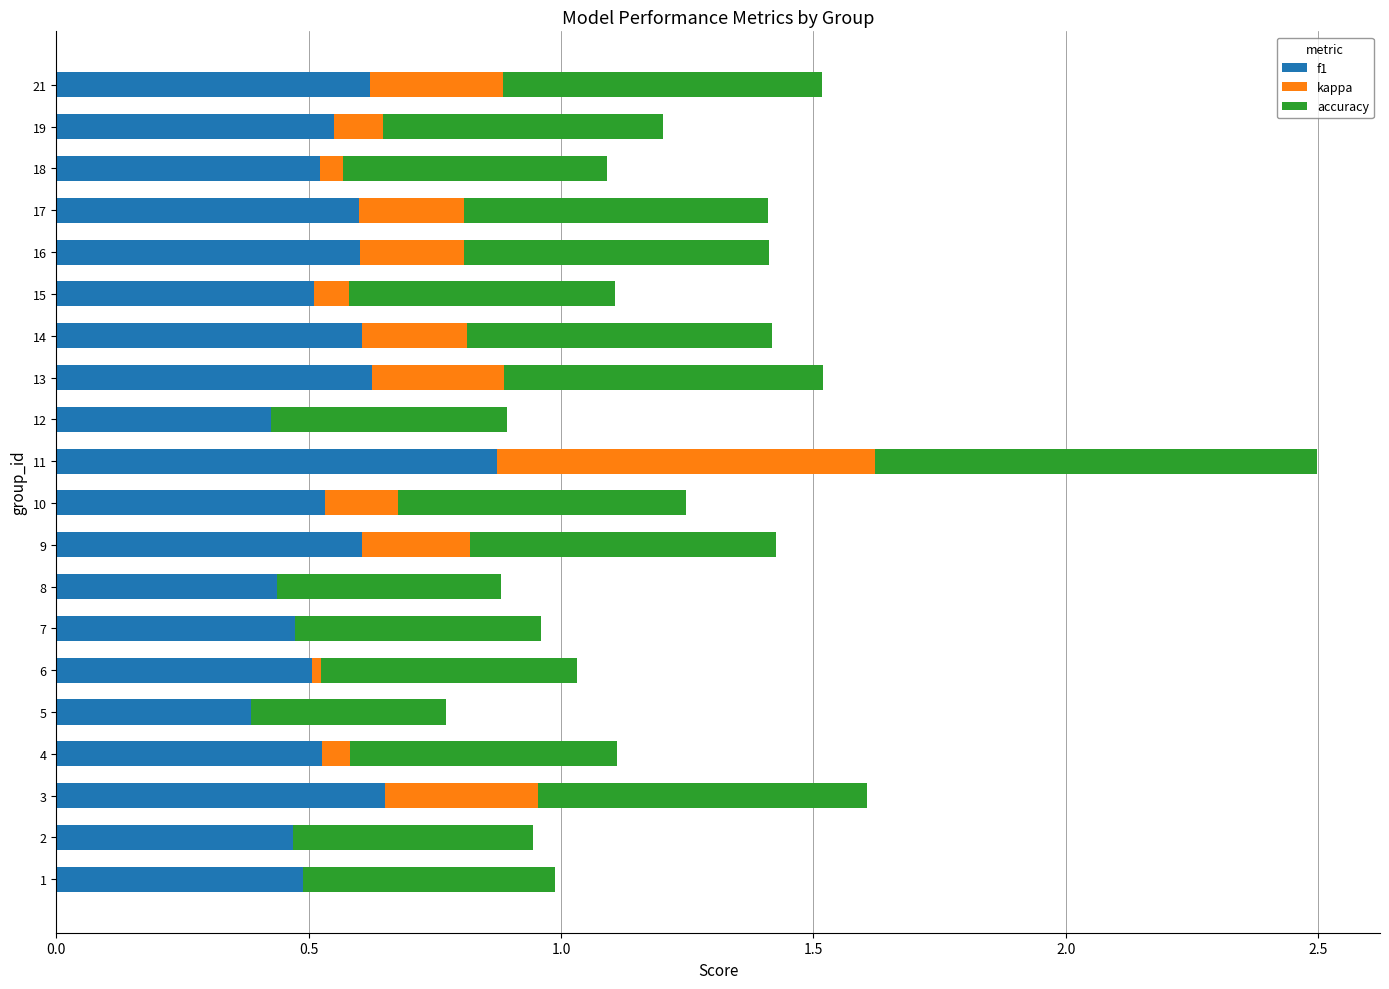

The value of f1 at 17 is 0.6. True or false?

True